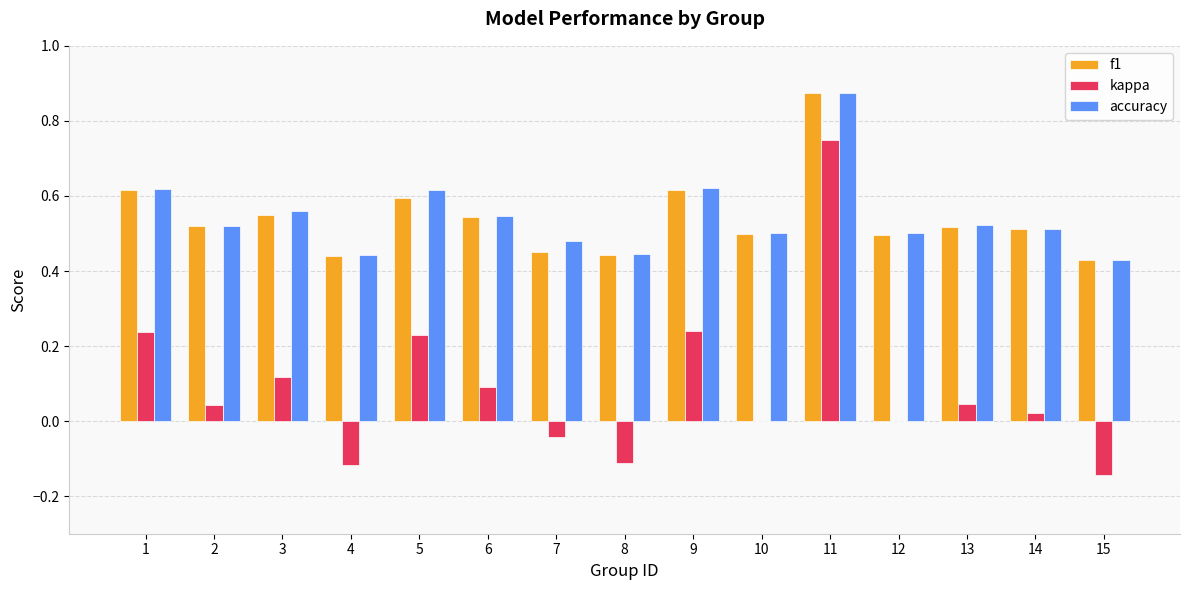

Is it true that accuracy equals 0.7 at 2?

False